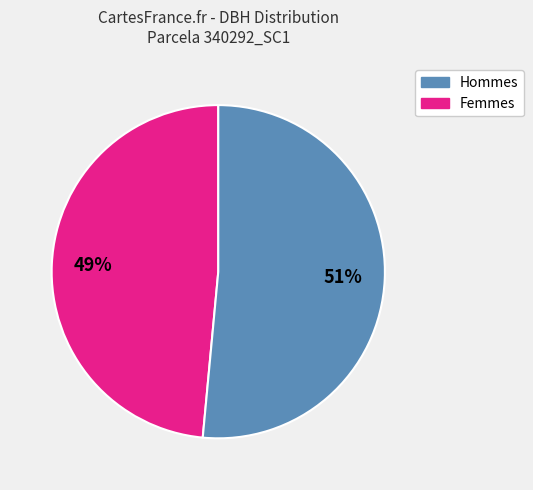

Is there any slice that represents more than half of the pie?

Yes